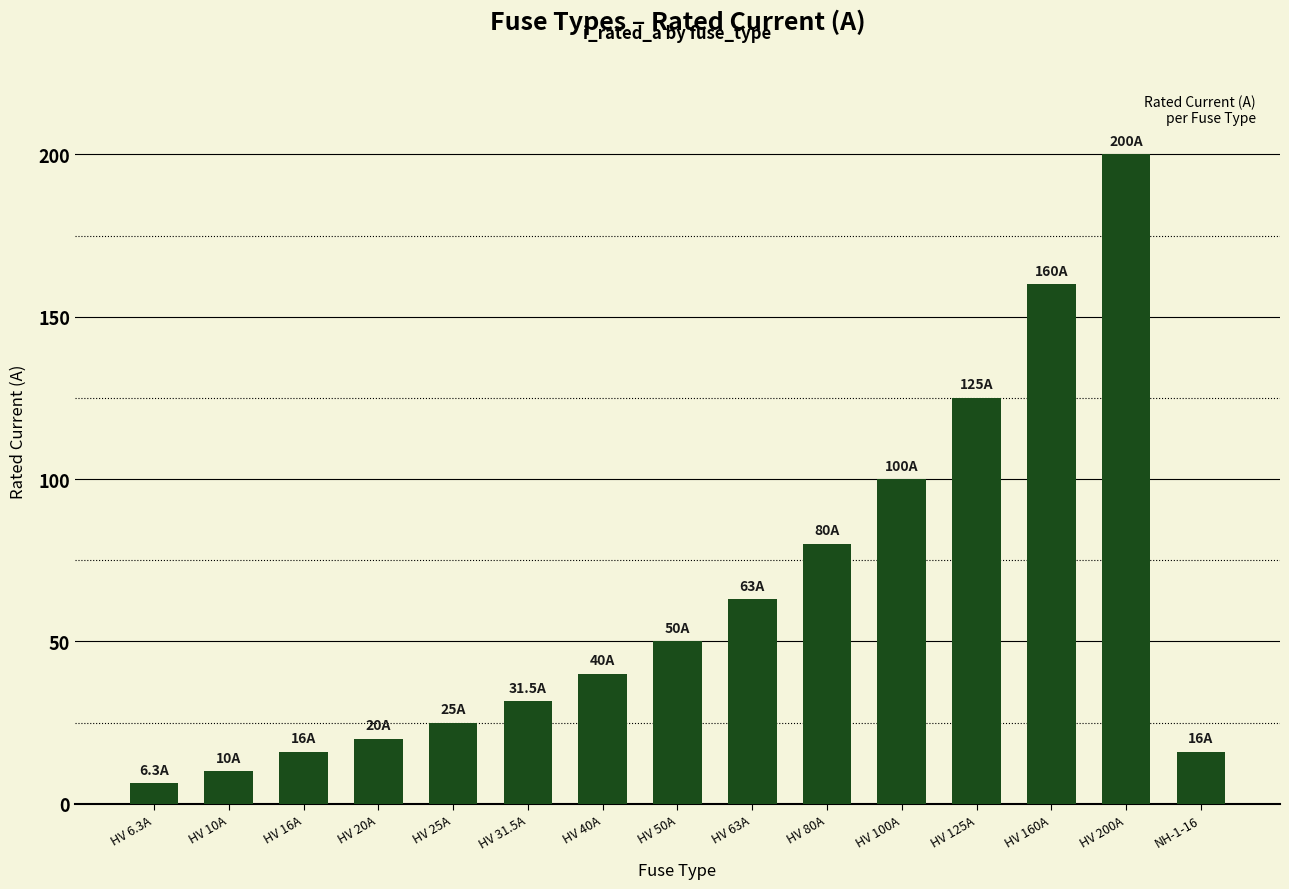

What is the sum of all values?

942.8